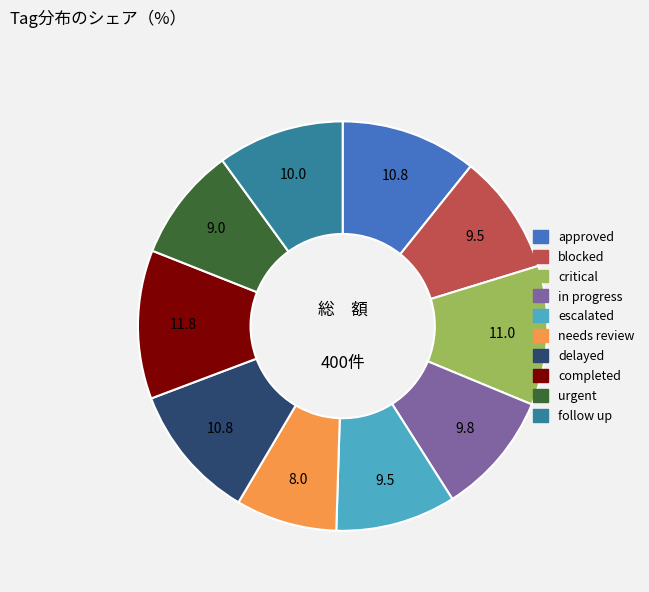

How many segments does this pie chart have?

10